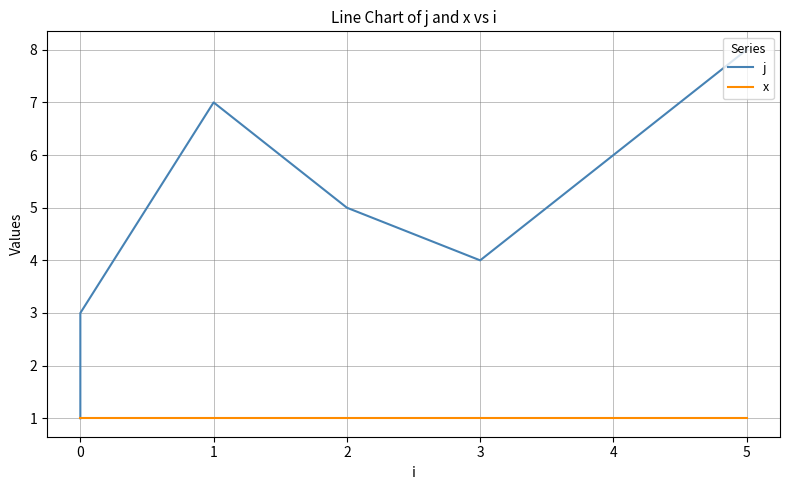

Which series has the largest total across all categories?

j